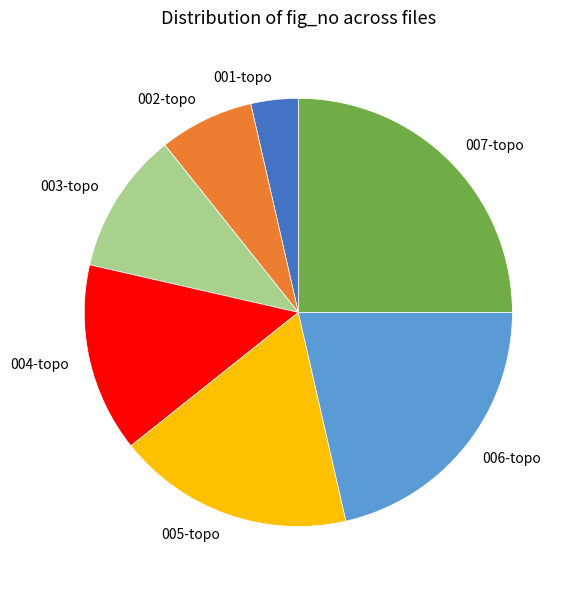

True or false: 004-topo accounts for 9% of the total.

False